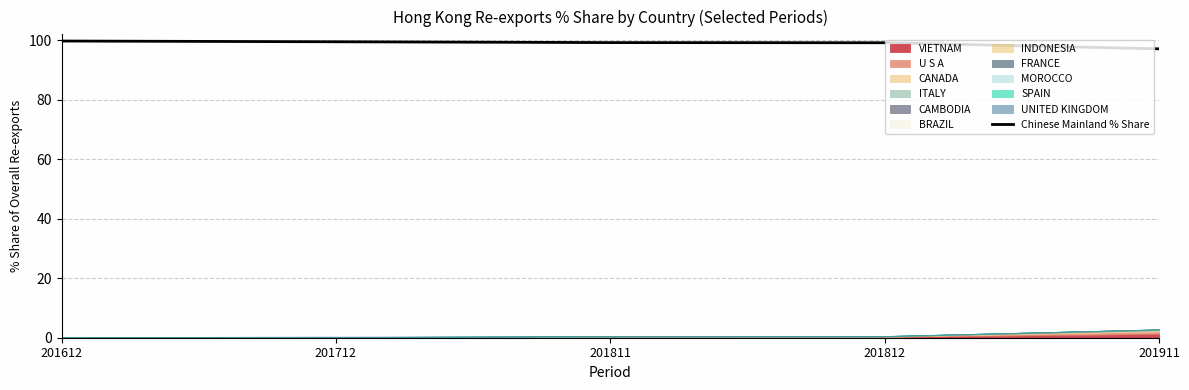

True or false: the data has more than 2 interior local peaks.

False